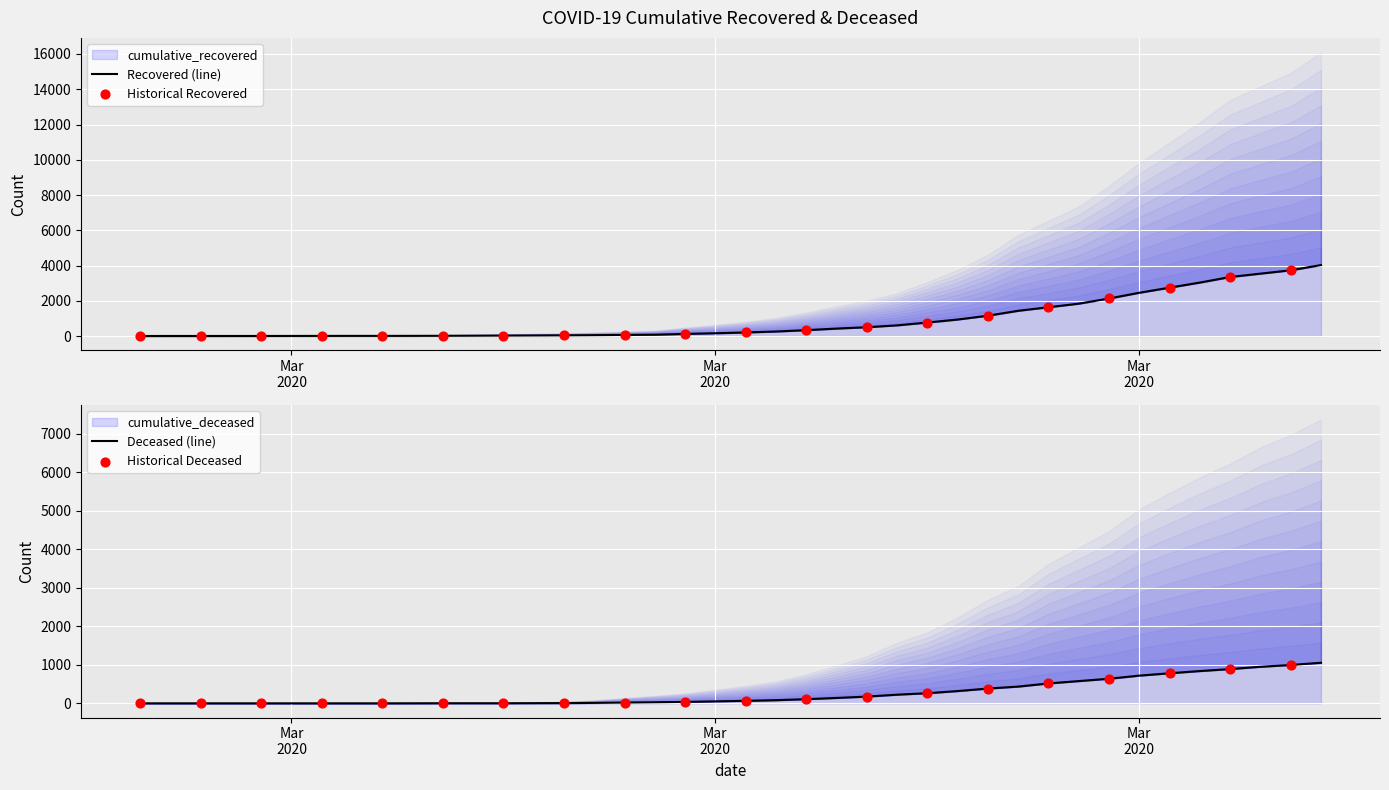

What is the total value across all series at 2020-03-15?

105